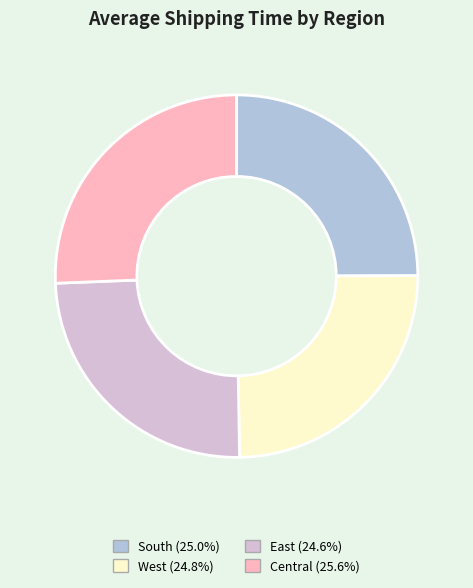

Does any single category account for the majority?

No